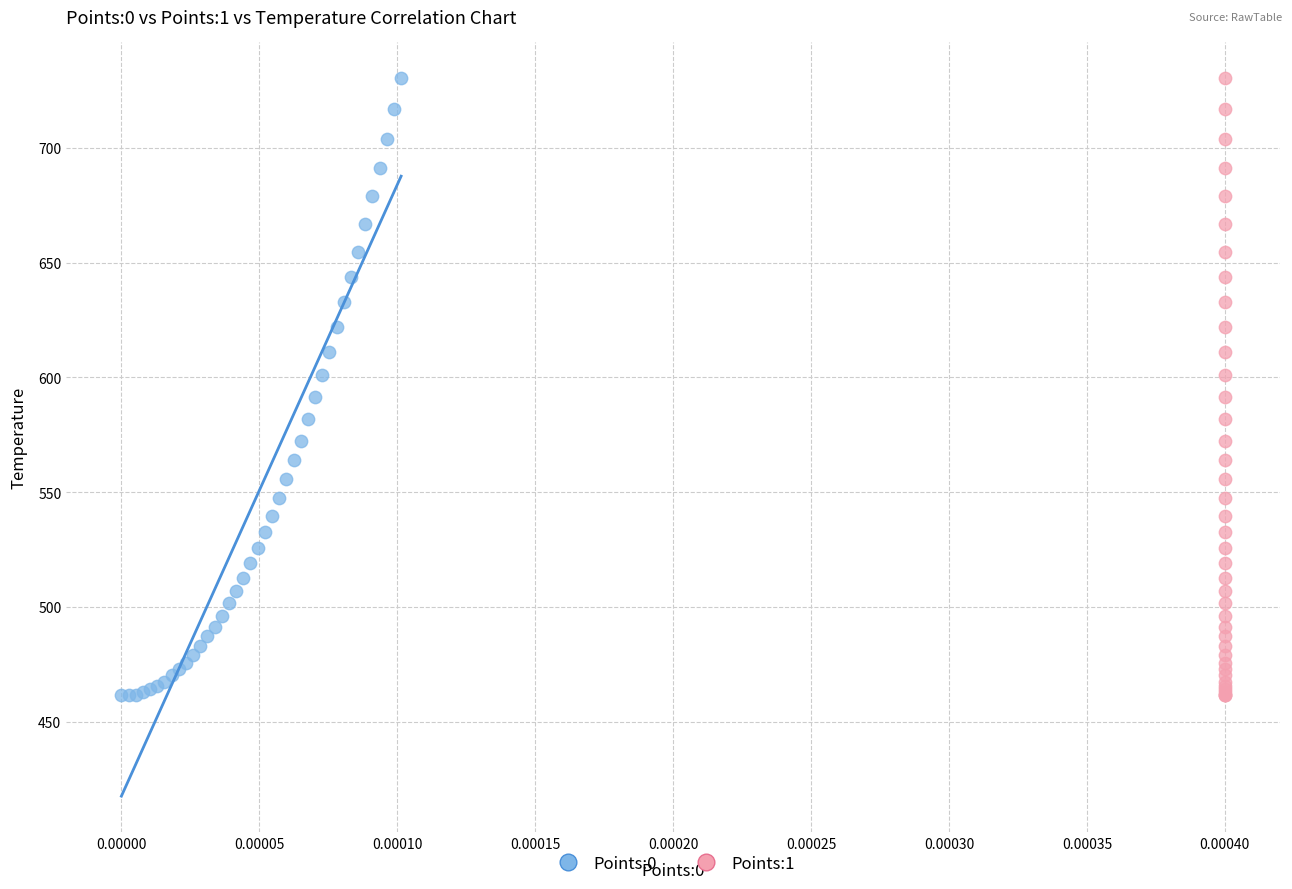

What are all the series names shown in the legend?

Points:0, Points:1